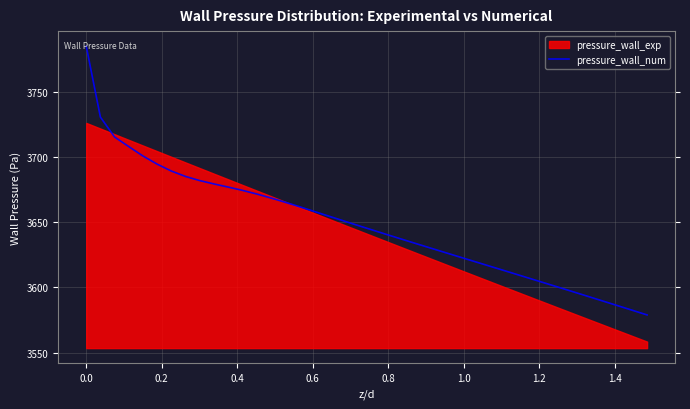

True or false: the data shows 903.1 at 1.0.

False